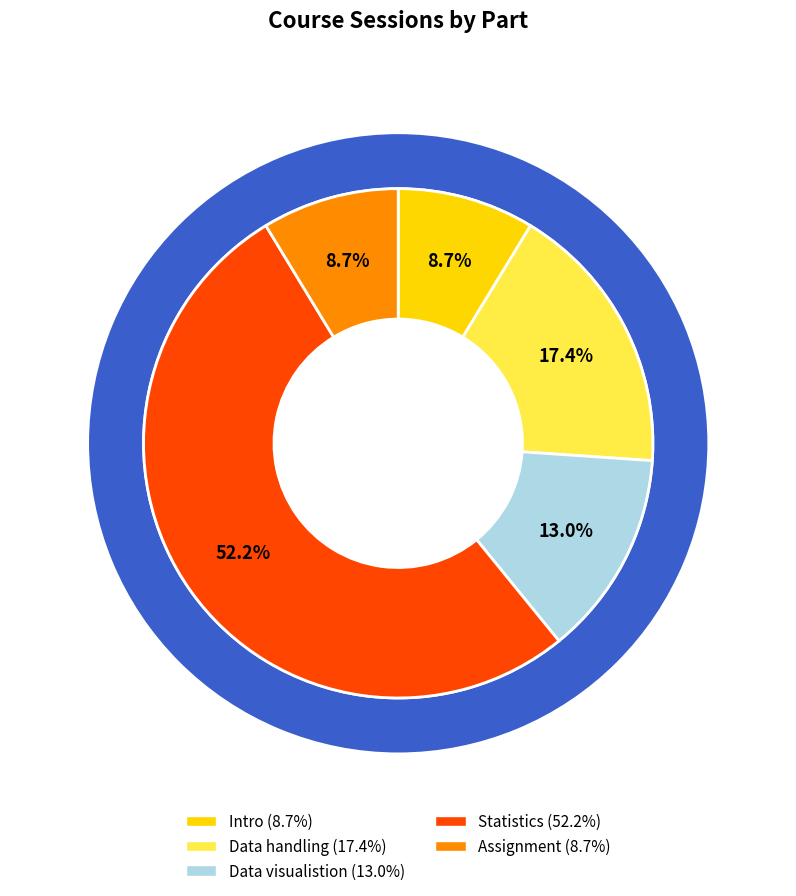

Is it true that Data visualistion is 13% of the pie?

True